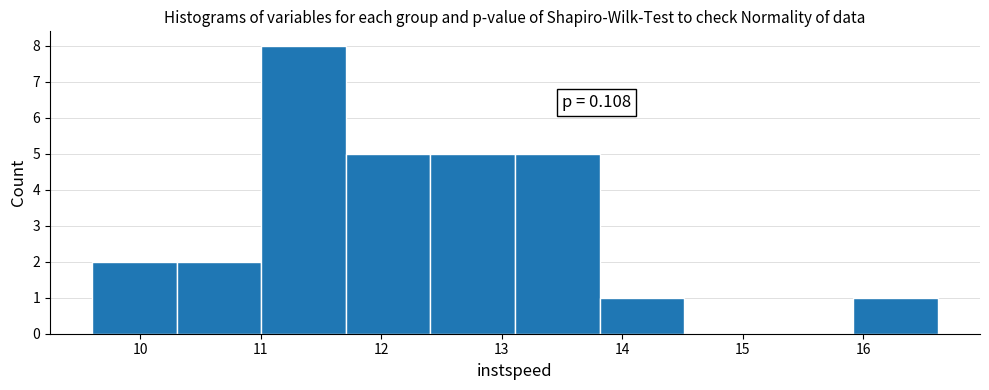

Over which range of the x-axis is the bar tallest?

11.0 to 11.7